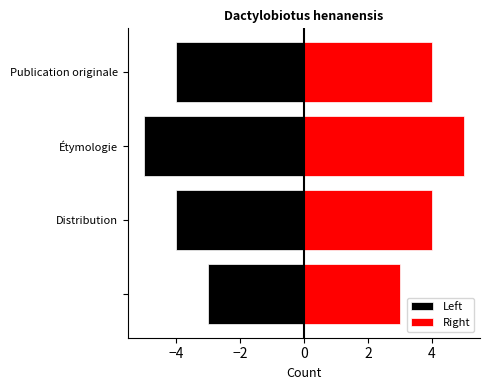

How many data points in Right are above 4?

1